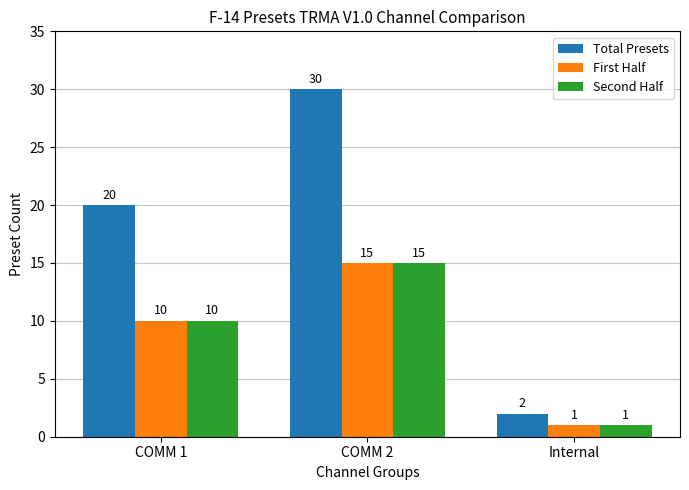

Which series has the largest total across all categories?

Total Presets